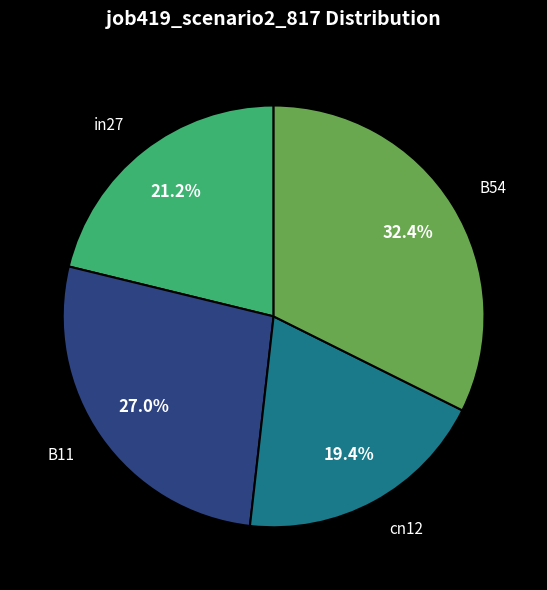

Count the number of slices in the pie.

4